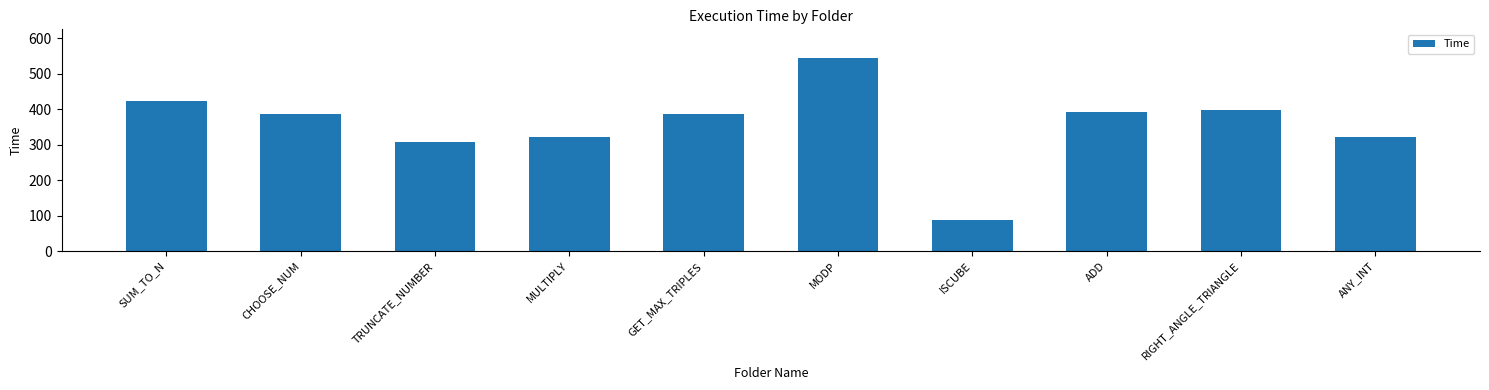

What position from the right is CHOOSE_NUM?

9